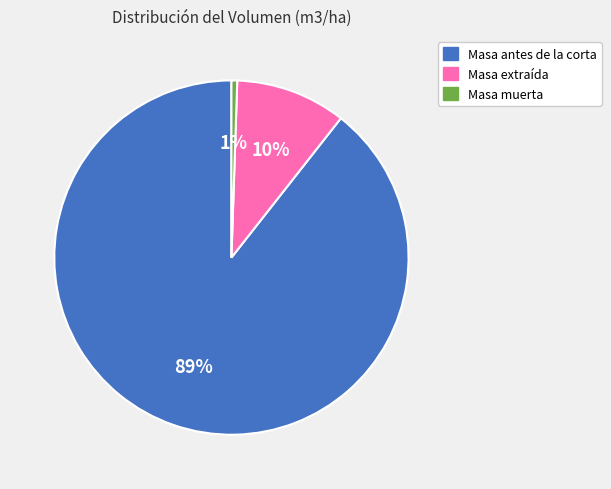

To the nearest percent, what is the average slice percentage?

33%